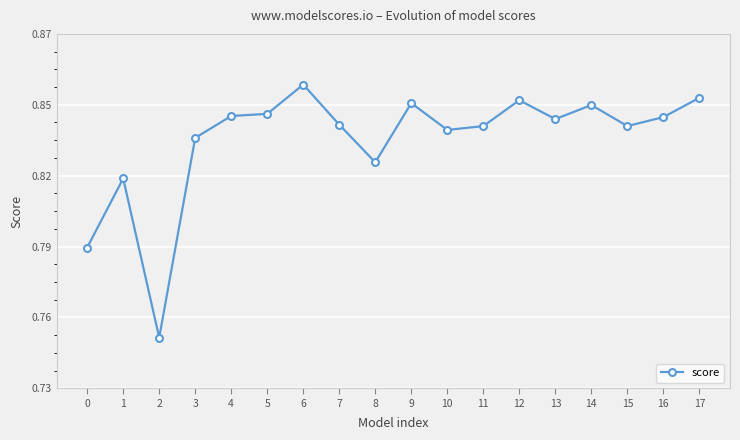

What is the sum of the values at 5 and 3?

1.7